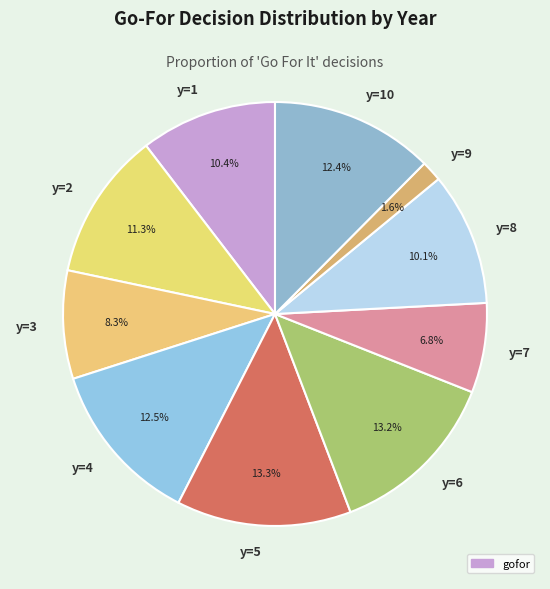

Is it true that y=3 is 13% of the pie?

False